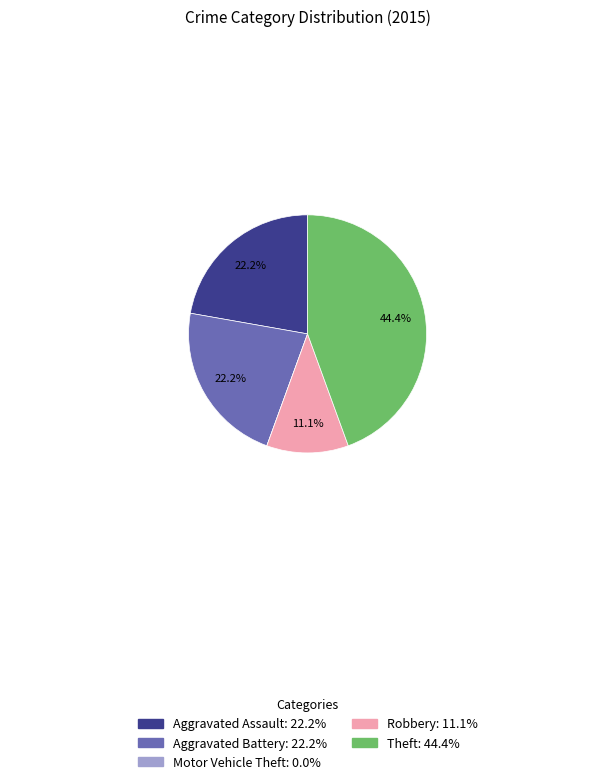

Does any single category account for the majority?

No